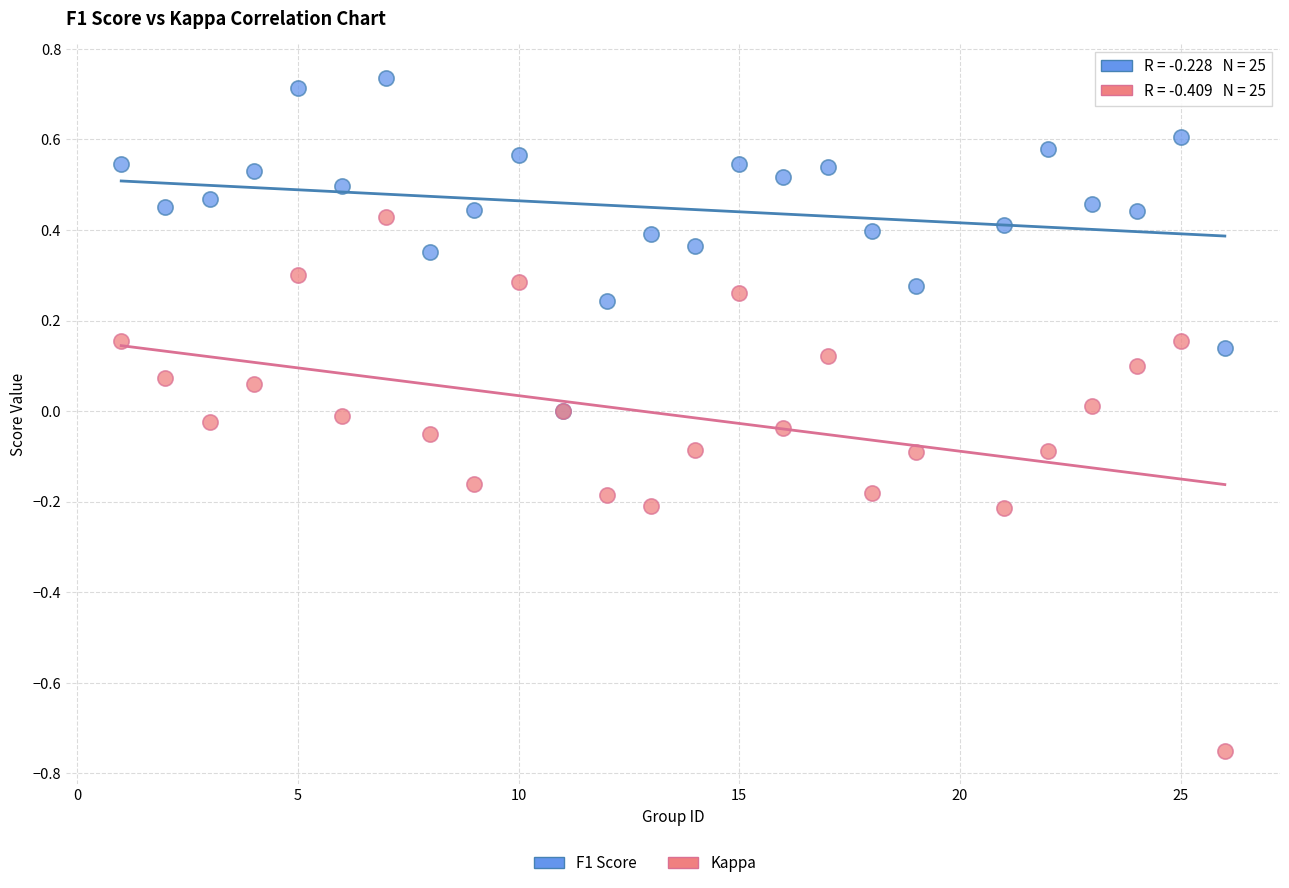

Which series contains the lowest Y value?

Kappa